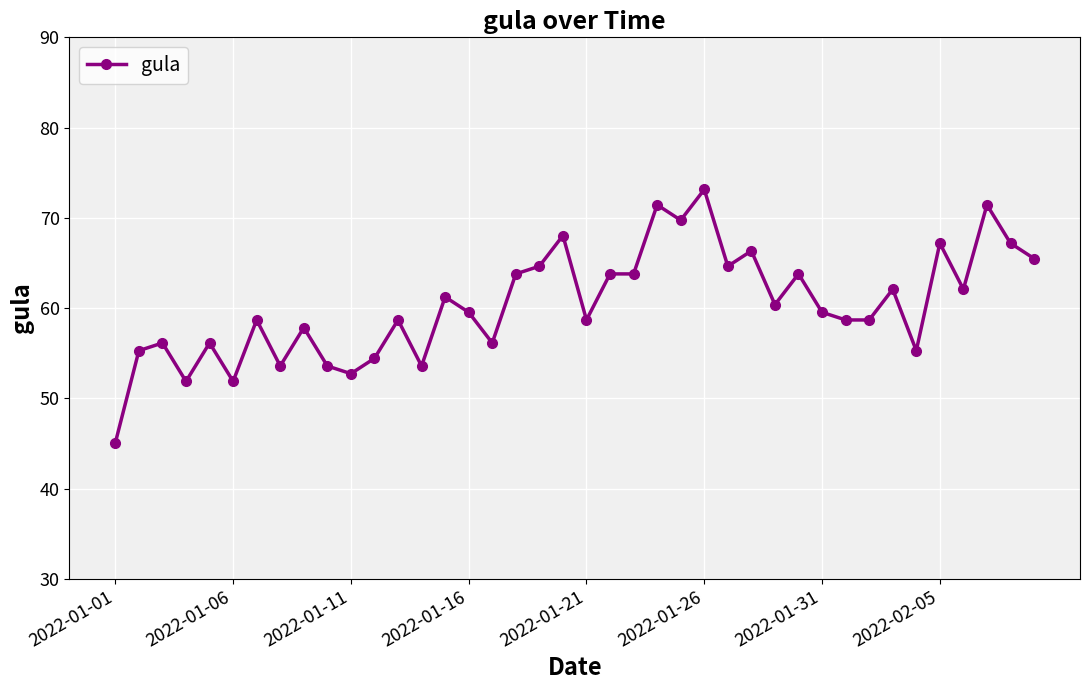

Reading left to right, list all the values displayed in this chart.

45.1	55.3	56.1	51.9	56.1	51.9	58.7	53.6	57.8	53.6	52.7	54.4	58.7	53.6	61.2	59.5	56.1	63.8	64.6	68.0	58.7	63.8	63.8	71.4	69.7	73.1	64.6	66.3	60.4	63.8	59.5	58.7	58.7	62.1	55.3	67.2	62.1	71.4	67.2	65.5